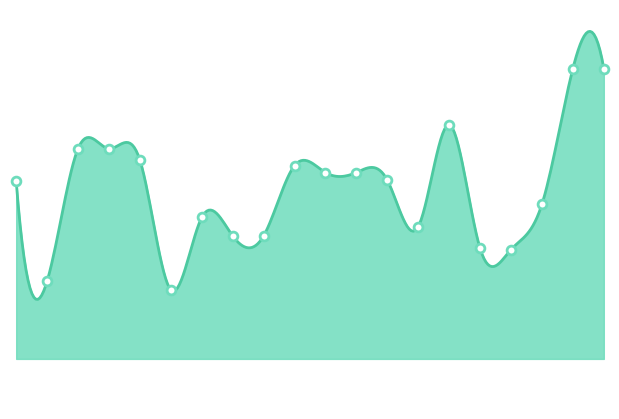

Between 7 and 1, which is larger?

1